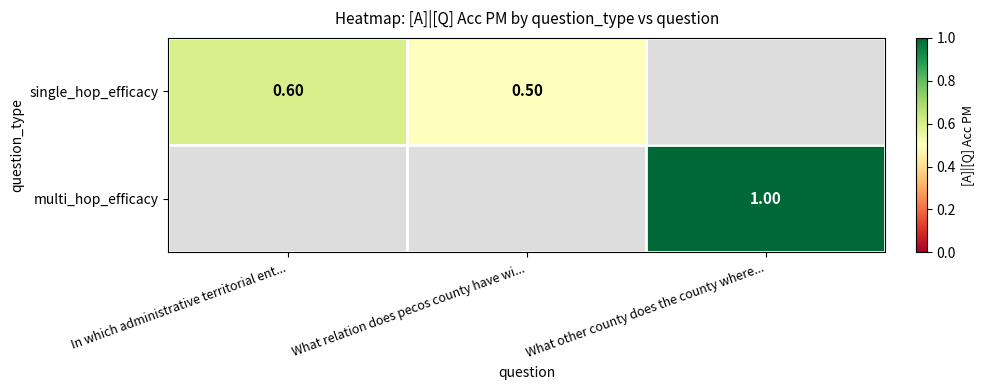

What is the sum of the single_hop_efficacy values at What relation does pecos county have wi... and In which administrative territorial ent...?

1.1